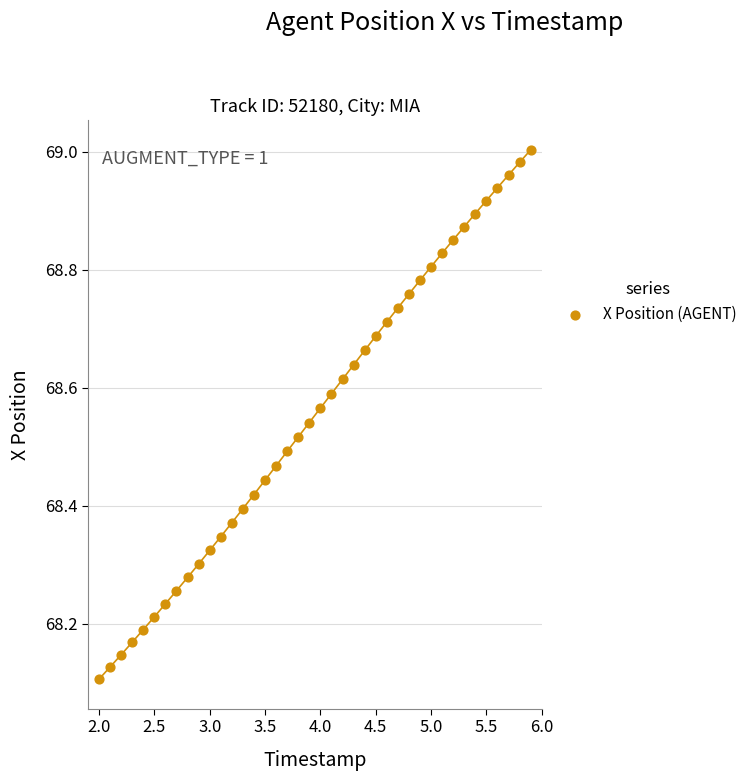

What is the range of X values (max minus min)?

3.9